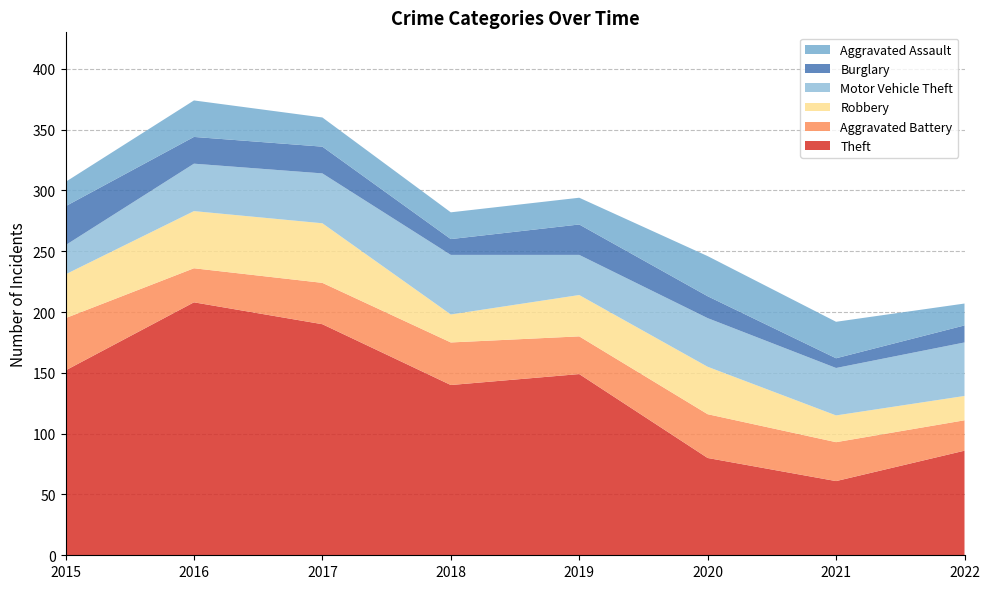

Reading right to left, list all the values displayed in this chart.

Theft: 2022=86	2021=61	2020=80	2019=149	2018=140	2017=190	2016=208	2015=152
Aggravated Battery: 2022=25	2021=32	2020=36	2019=31	2018=35	2017=34	2016=28	2015=43
Robbery: 2022=20	2021=22	2020=39	2019=34	2018=23	2017=49	2016=47	2015=36
Motor Vehicle Theft: 2022=44	2021=39	2020=40	2019=33	2018=49	2017=41	2016=39	2015=24
Burglary: 2022=14	2021=8	2020=18	2019=25	2018=13	2017=22	2016=22	2015=32
Aggravated Assault: 2022=18	2021=30	2020=33	2019=22	2018=22	2017=24	2016=30	2015=20